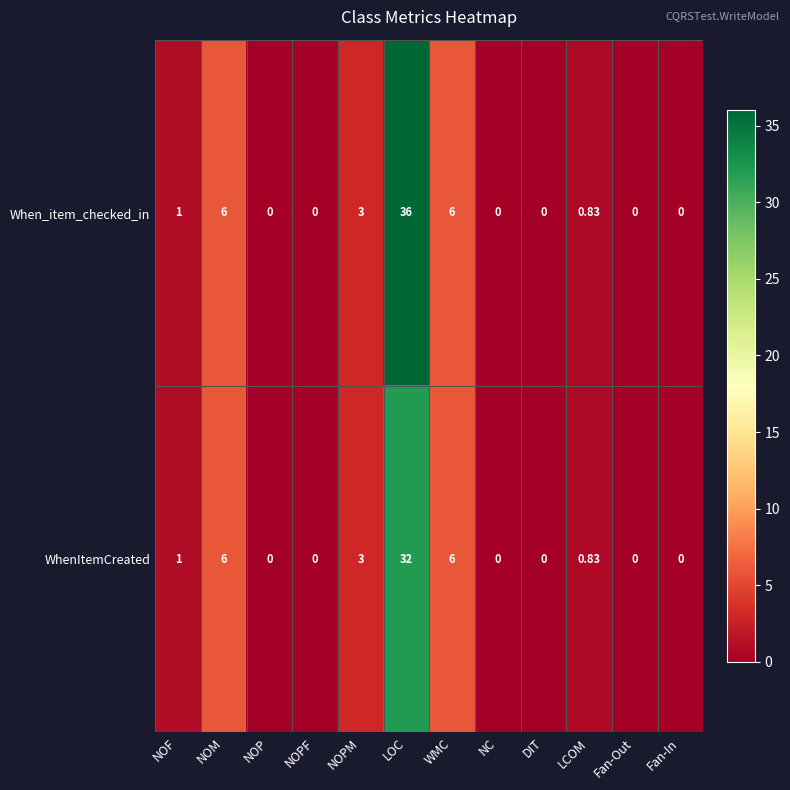

Which series has the largest range (max minus min)?

When_item_checked_in